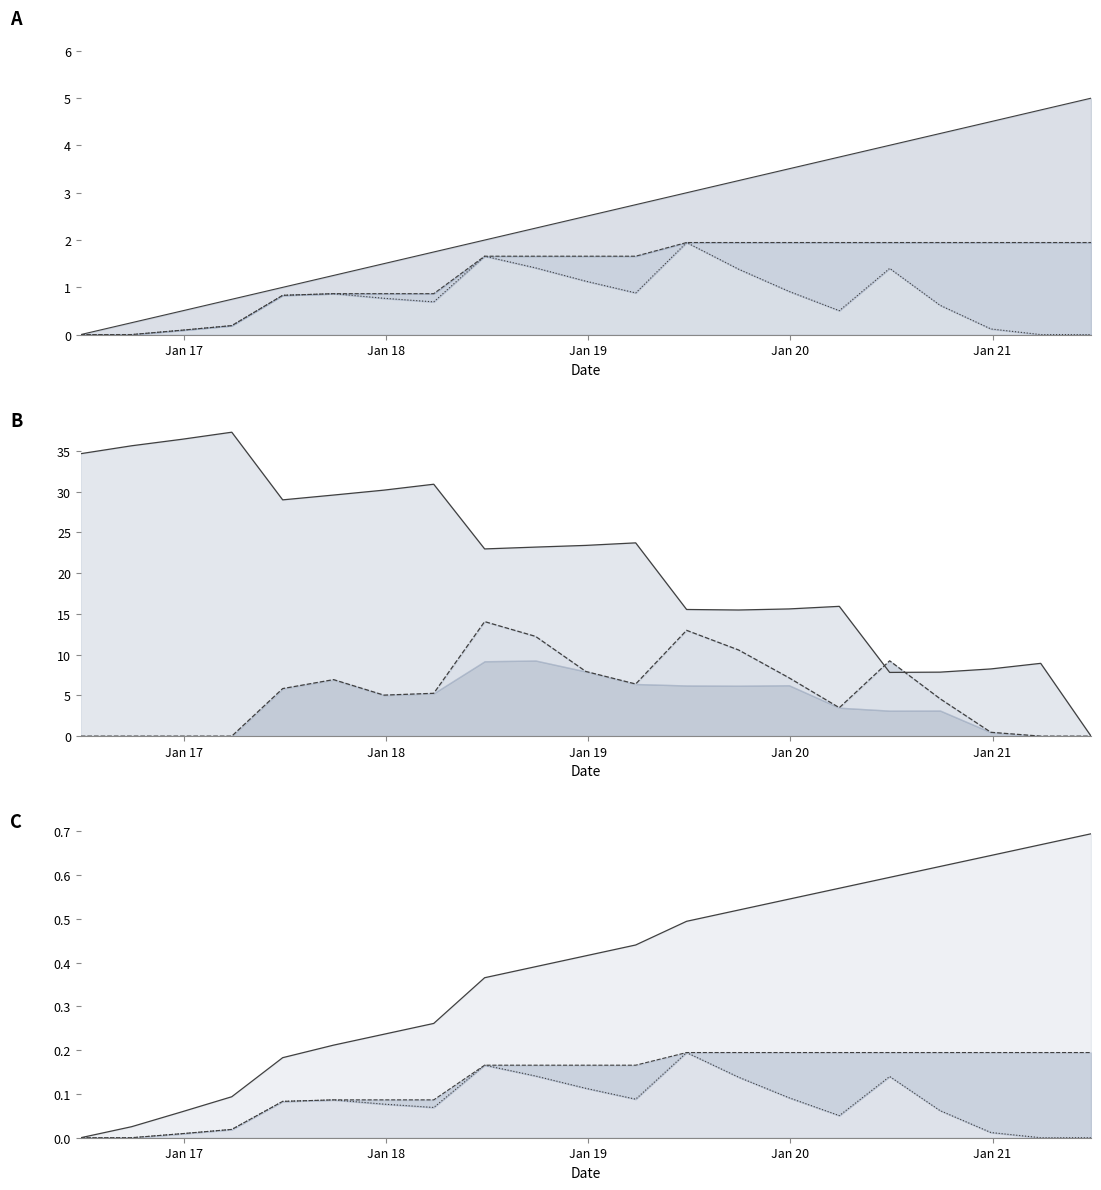

The ENE series shows 12.9 at 2020-12-29. True or false?

False